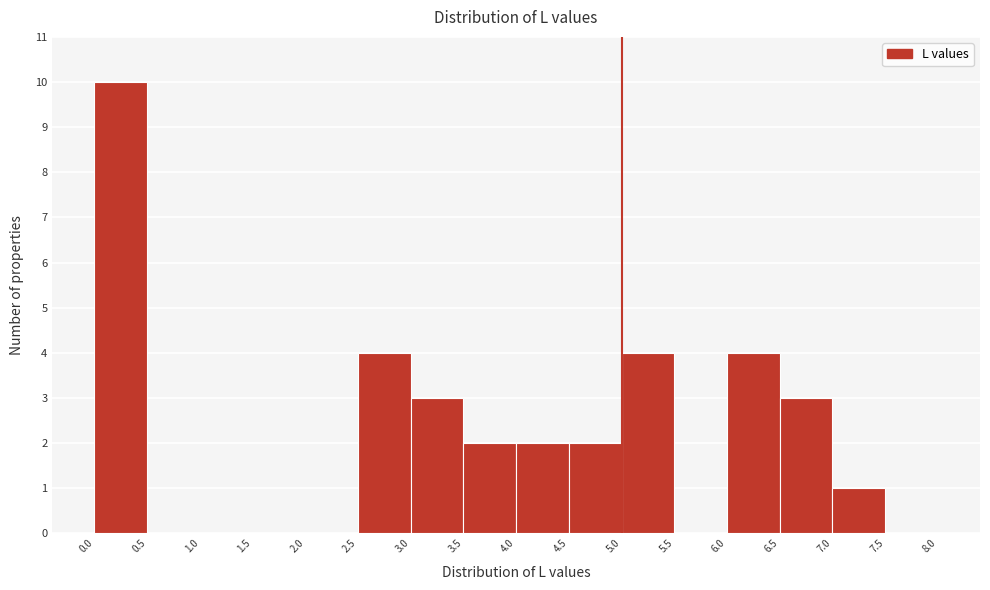

Reading left to right, list every bar in this chart as the range it spans on the x-axis followed by its height. The values are not printed on the chart, so give them approximately, as read against the axis.

0.0 to 0.5: 10
0.5 to 1.0: 0
1.0 to 1.5: 0
1.5 to 2.0: 0
2.0 to 2.5: 0
2.5 to 3.0: 4
3.0 to 3.5: 3
3.5 to 4.0: 2
4.0 to 4.5: 2
4.5 to 5.0: 2
5.0 to 5.5: 4
5.5 to 6.0: 0
6.0 to 6.5: 4
6.5 to 7.0: 3
7.0 to 7.5: 1
7.5 to 8.0: 0